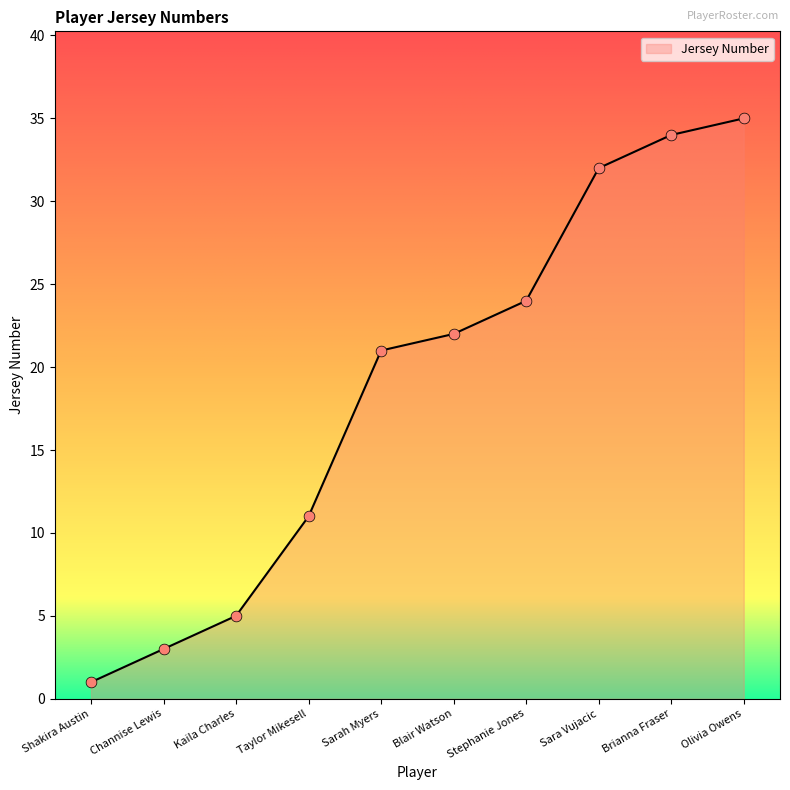

Approximately how many times larger is the value at Stephanie Jones compared to Blair Watson?

1.1